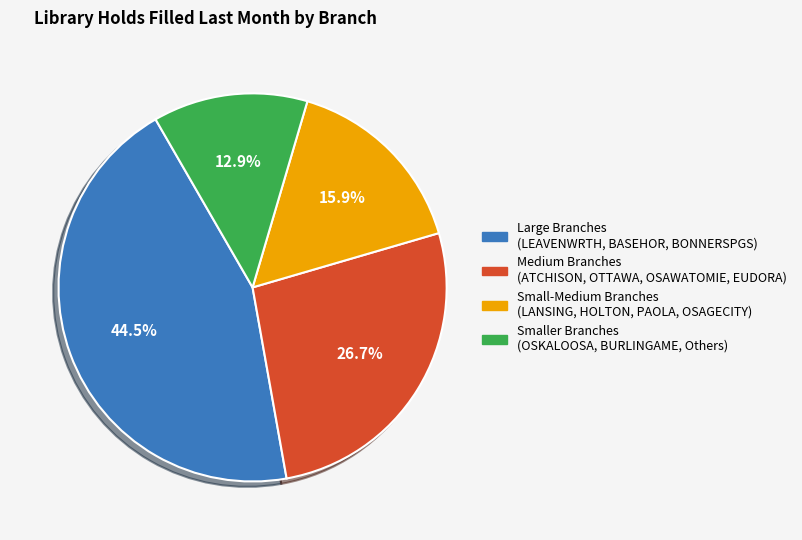

Count the number of slices in the pie.

4